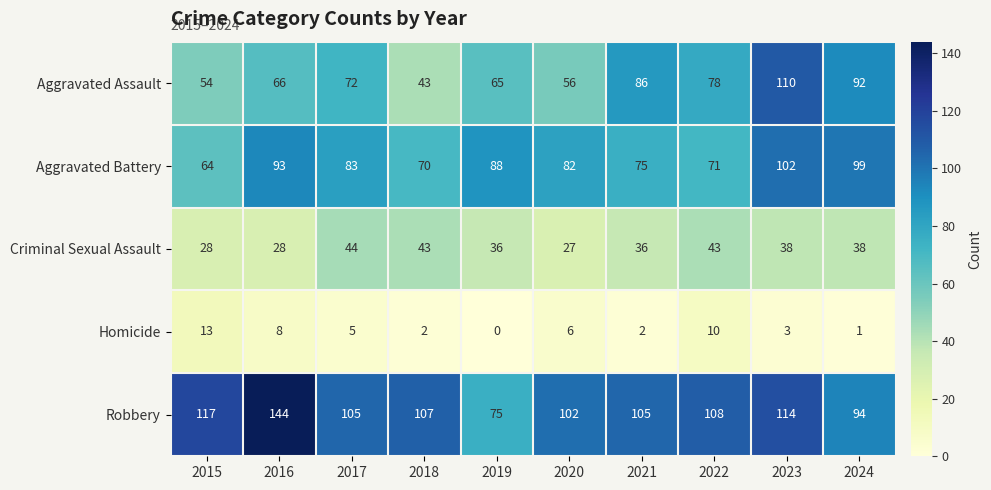

Which series has the largest total across all categories?

Robbery